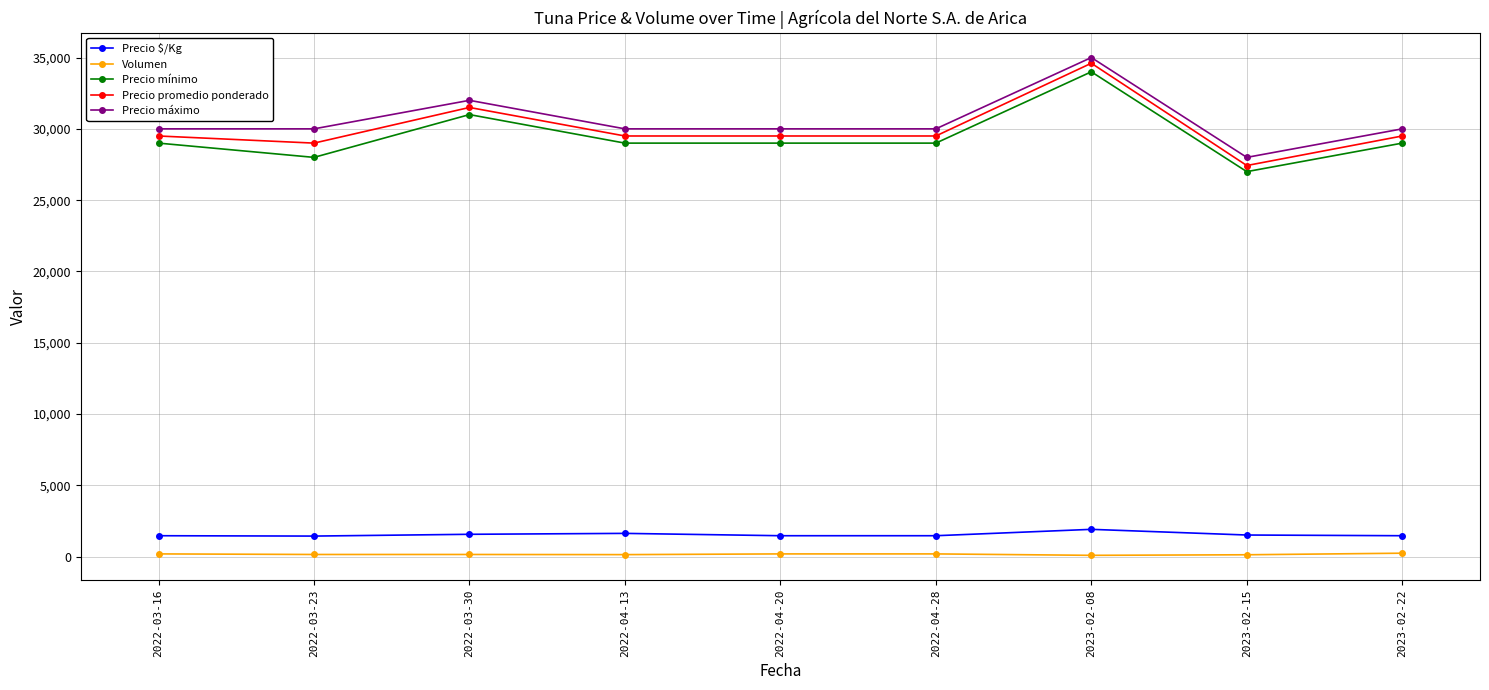

In Precio máximo, how many points are higher than both neighbors (excluding endpoints)?

2